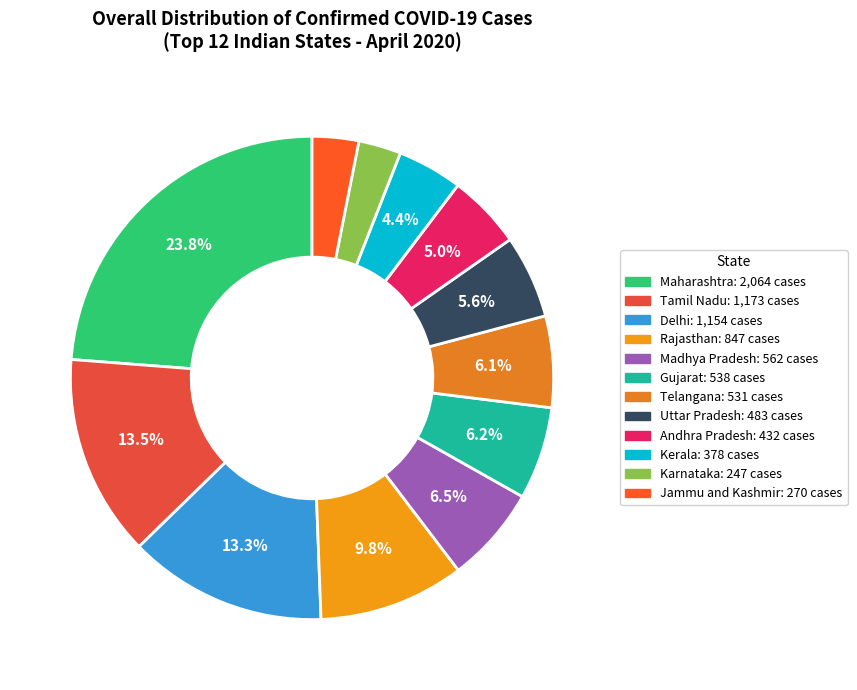

To the nearest percent, what is the average slice percentage?

8%